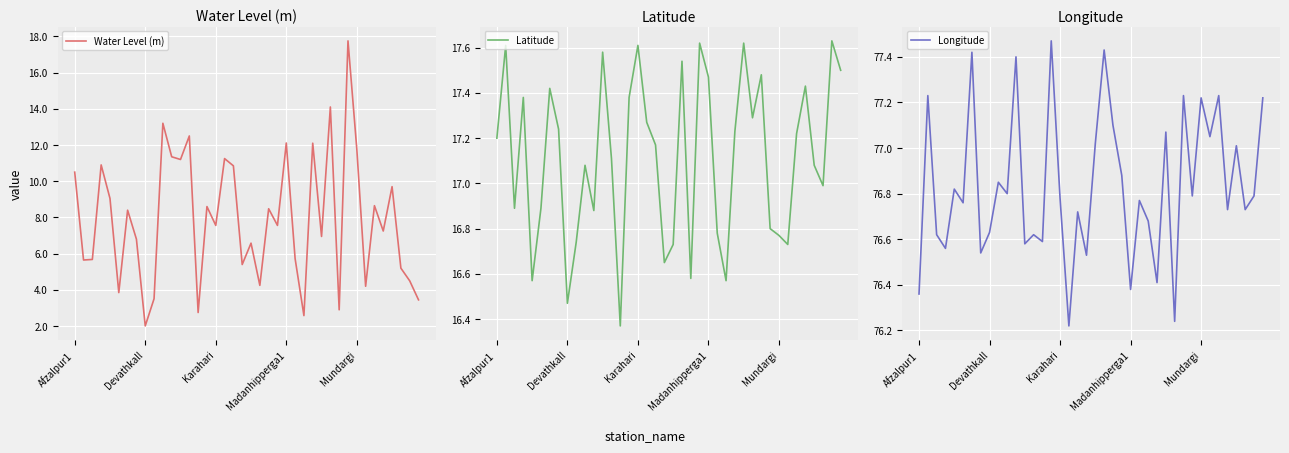

Rank the series at Devathkall from lowest to highest value.

Water Level (m), Latitude, Longitude